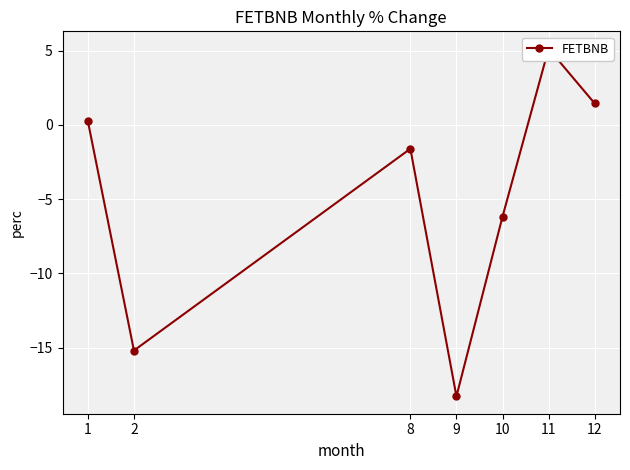

What is the sum of all values?

-34.5